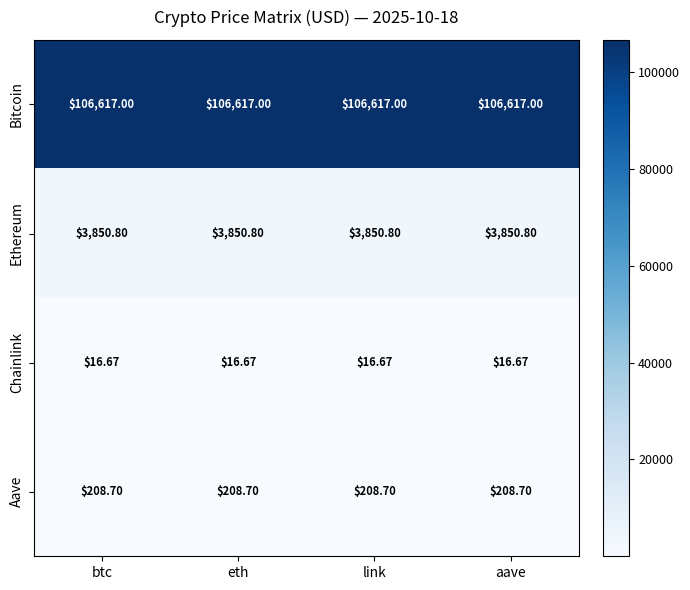

At how many categories does at least one series exceed 5267?

4